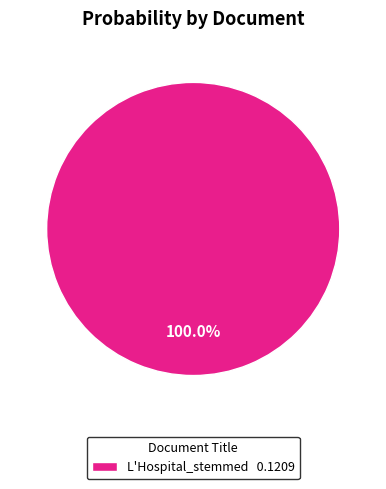

How many slices are in this pie chart?

1